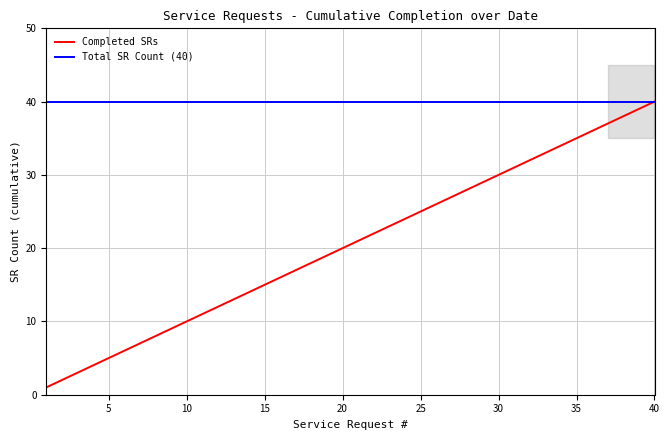

Reading left to right, list all the values displayed in this chart.

Completed SRs: 1	2	3	4	5	6	7	8	9	10	11	12	13	14	15	16	17	18	19	20	21	22	23	24	25	26	27	28	29	30	31	32	33	34	35	36	37	38	39	40
Total SR Count (40): 40	40	40	40	40	40	40	40	40	40	40	40	40	40	40	40	40	40	40	40	40	40	40	40	40	40	40	40	40	40	40	40	40	40	40	40	40	40	40	40